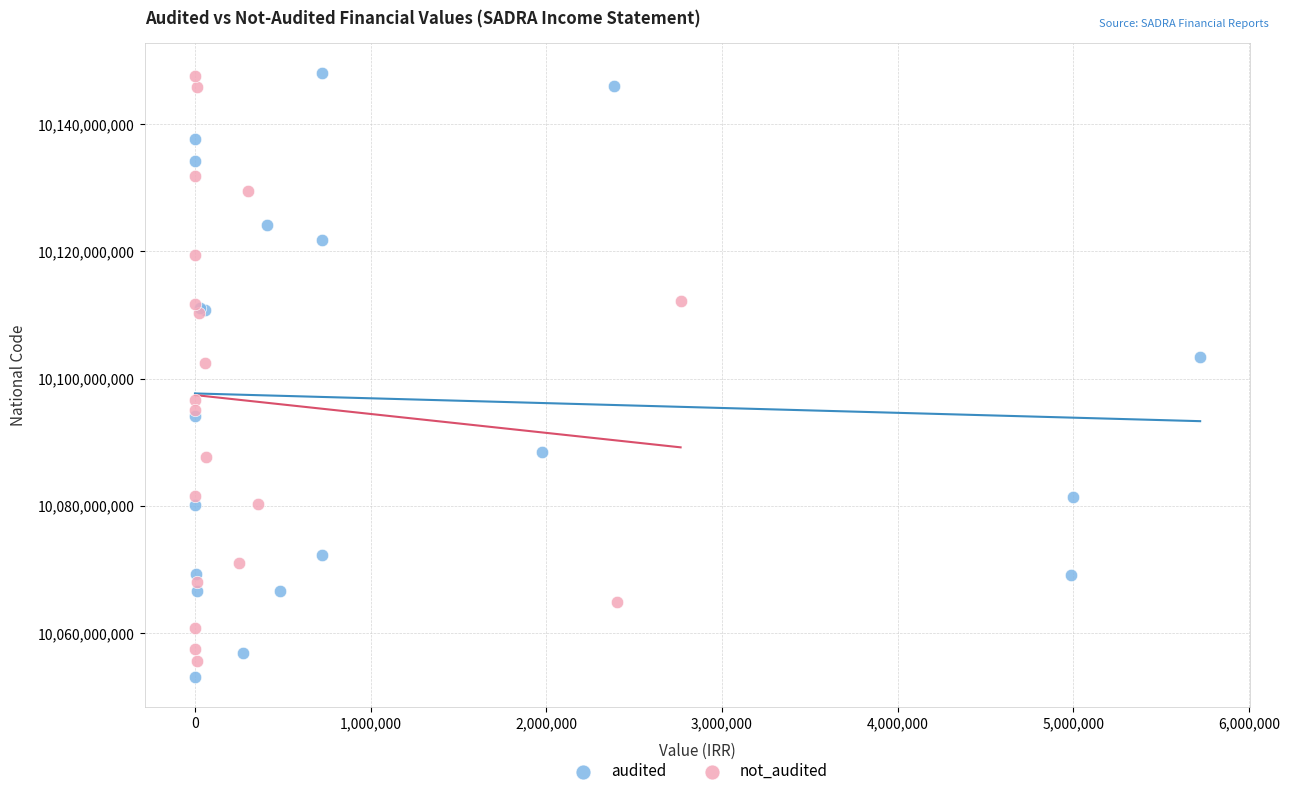

What are all the series names shown in the legend?

audited, not_audited